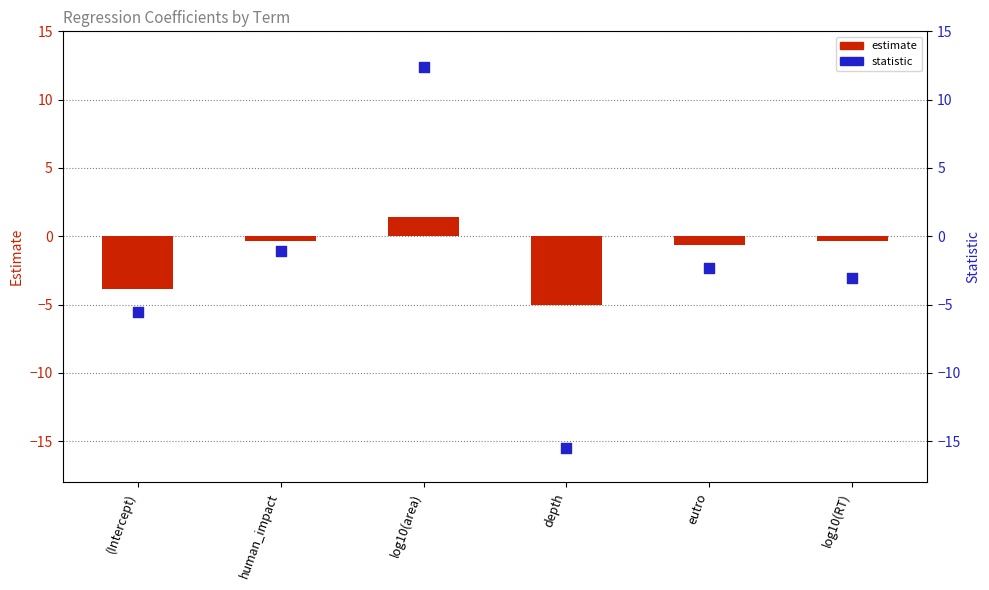

Which series contains the lowest Y value?

statistic